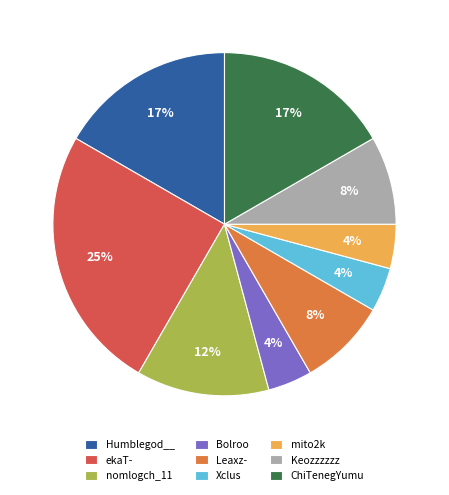

What is the largest slice in the pie chart?

ekaT-